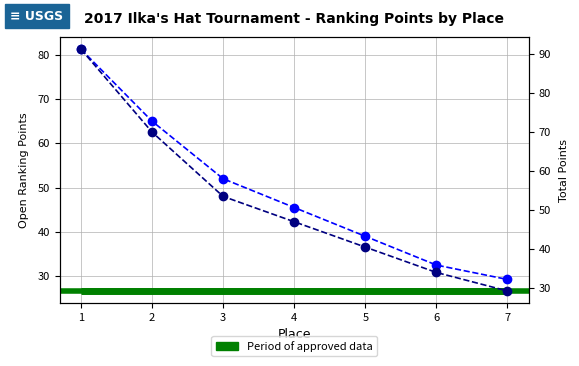

How many values in the Total Points series exceed 47?

3